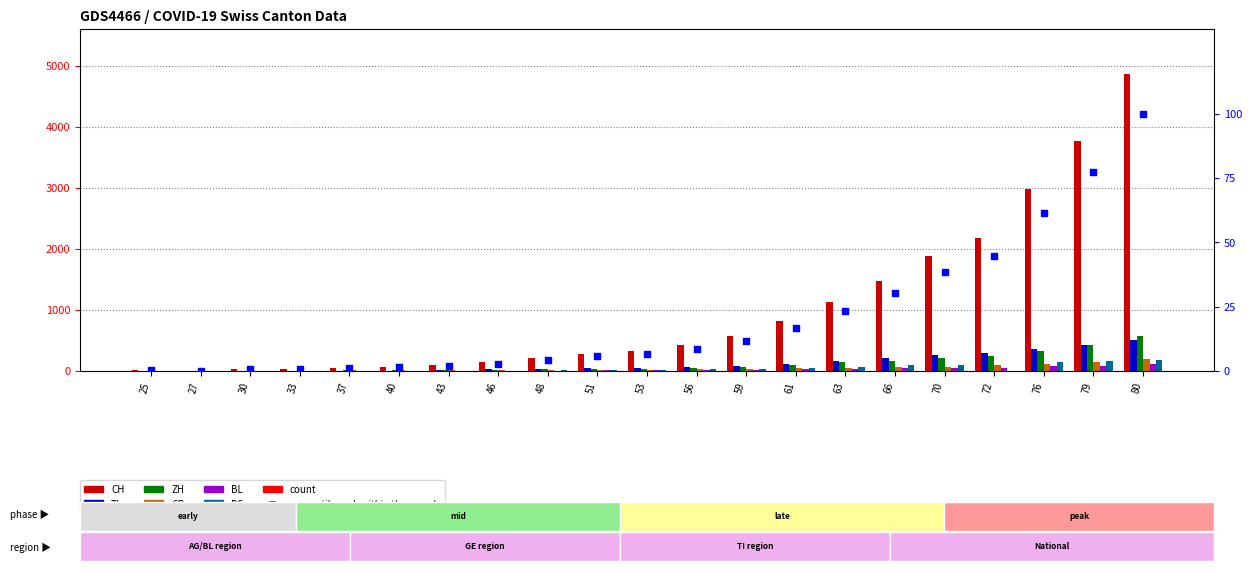

Which series reaches the maximum Y coordinate?

CH